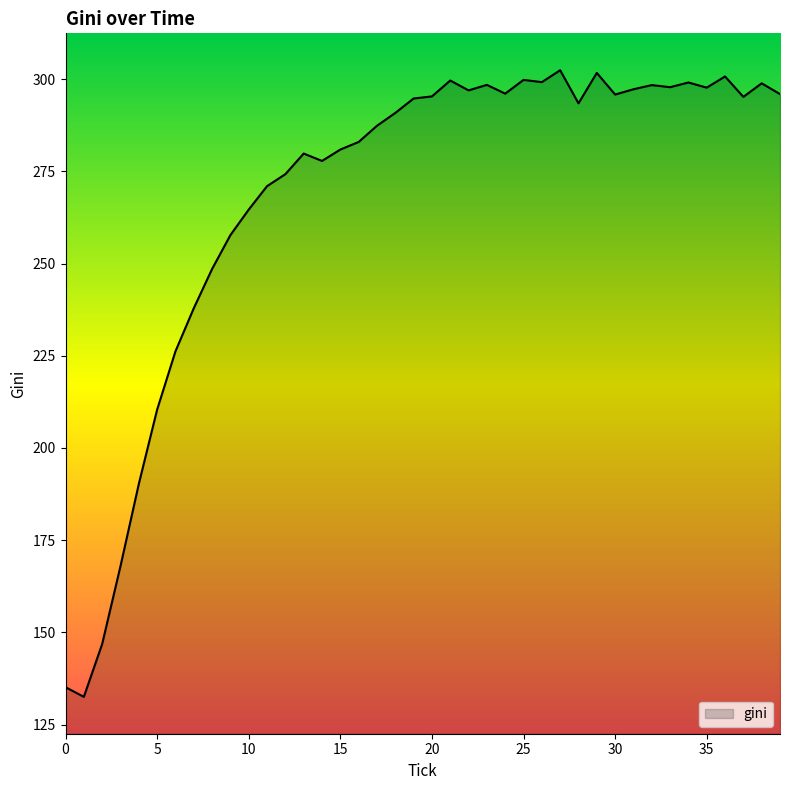

What is the difference between the maximum and minimum values?

169.9